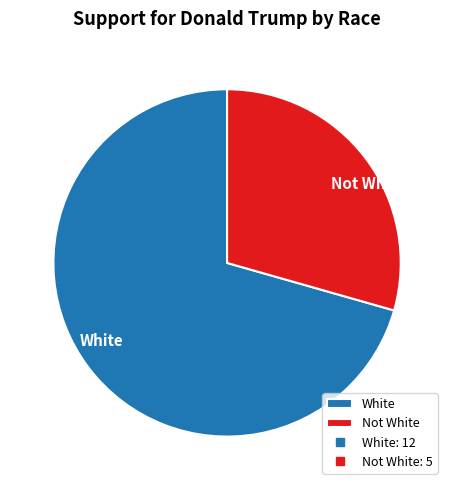

What is the ratio of the value at Not White to the value at White?

0.4